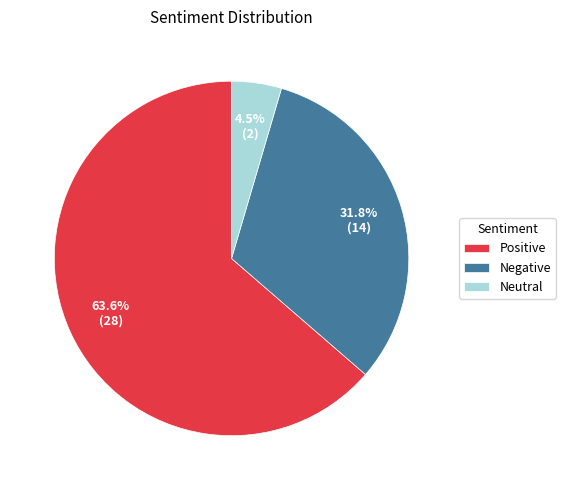

Combined, what portion of the pie is Negative and Positive?

95.5%